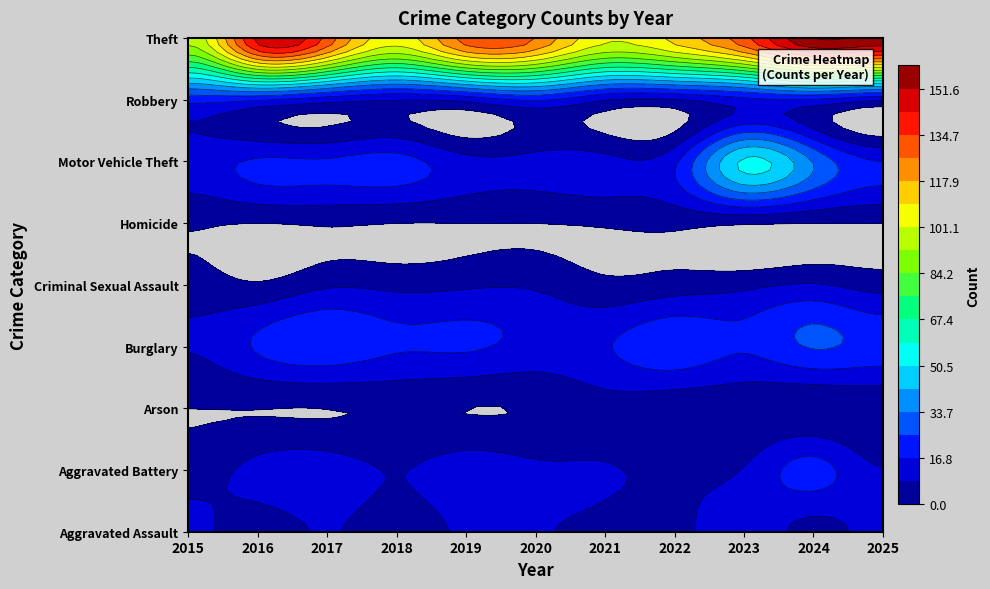

Count the number of categories in the chart.

11